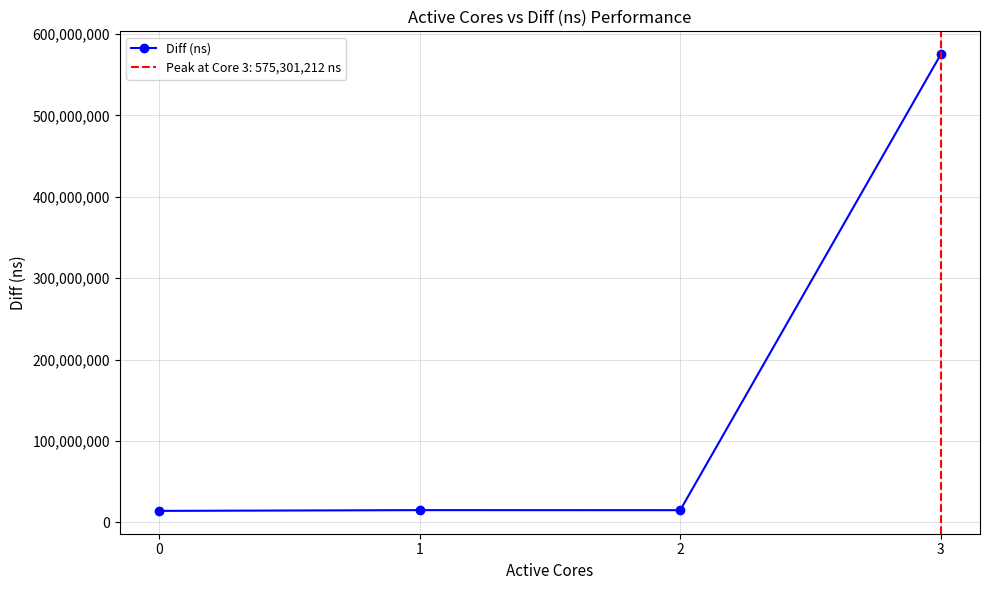

Rank the categories by value from lowest to highest.

0, 2, 1, 3